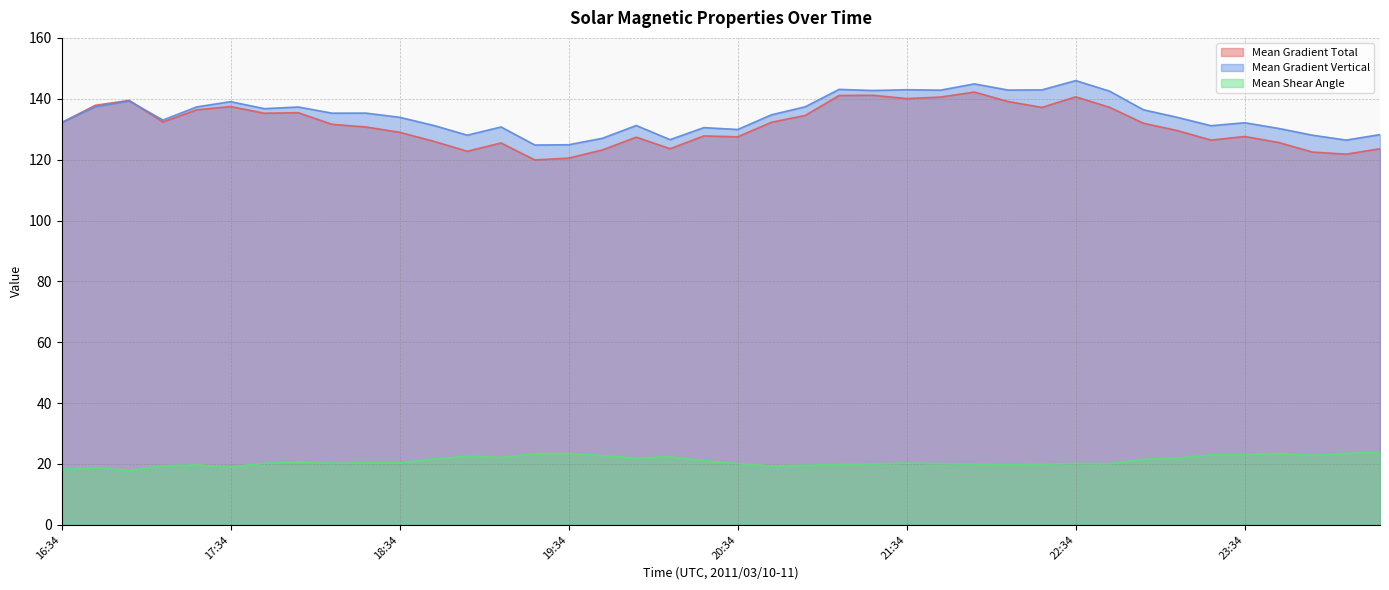

The value of Mean Shear Angle at 22:58 is 21.5. True or false?

True